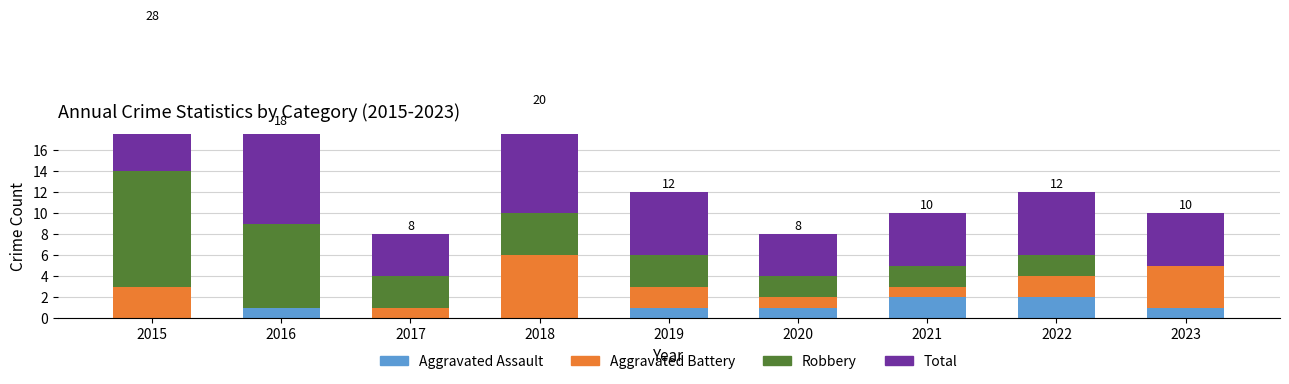

At how many categories does at least one series exceed 13?

1